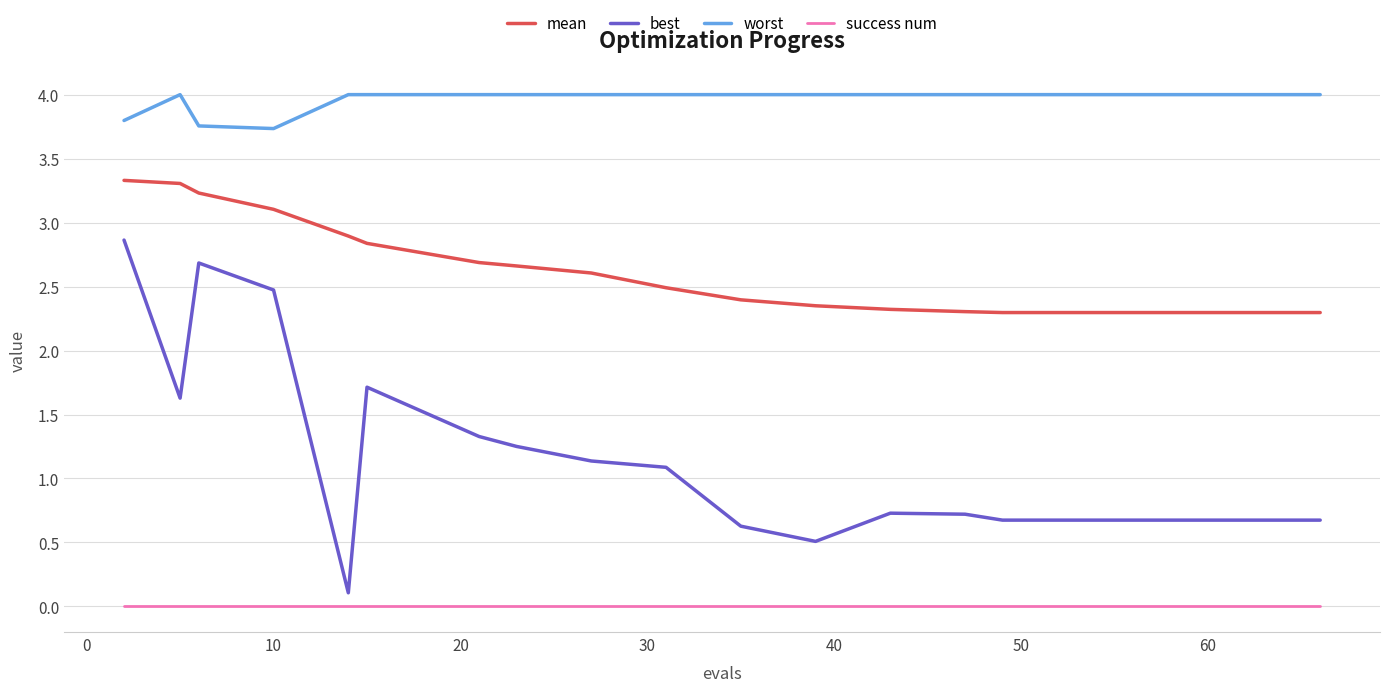

Which series has the widest spread of values?

best